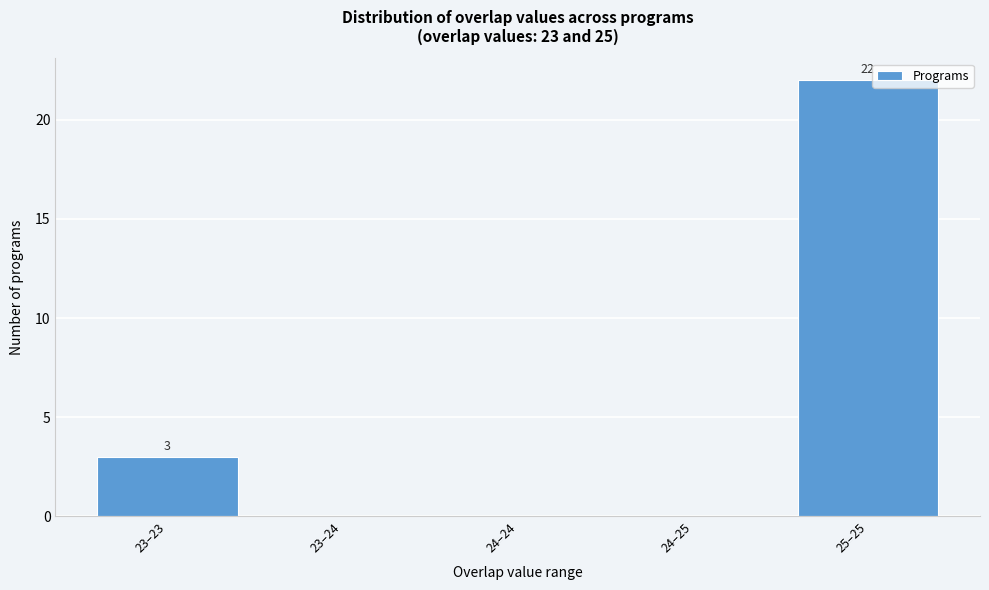

Reading left to right, extract all data points from this chart.

23–23=3	23–24=0	24–24=0	24–25=0	25–25=22